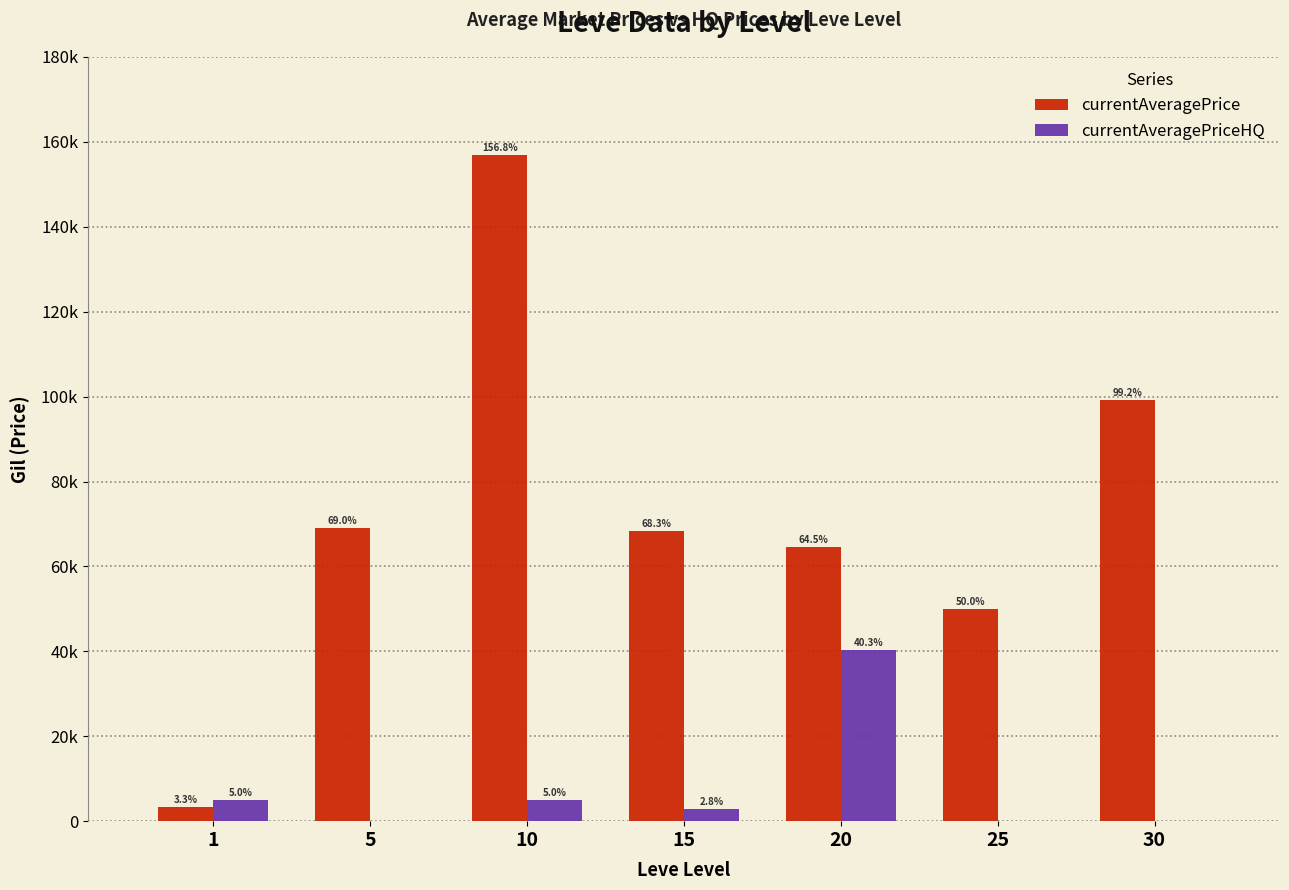

List the labels in order of currentAveragePrice value, smallest first.

1, 25, 20, 15, 5, 30, 10